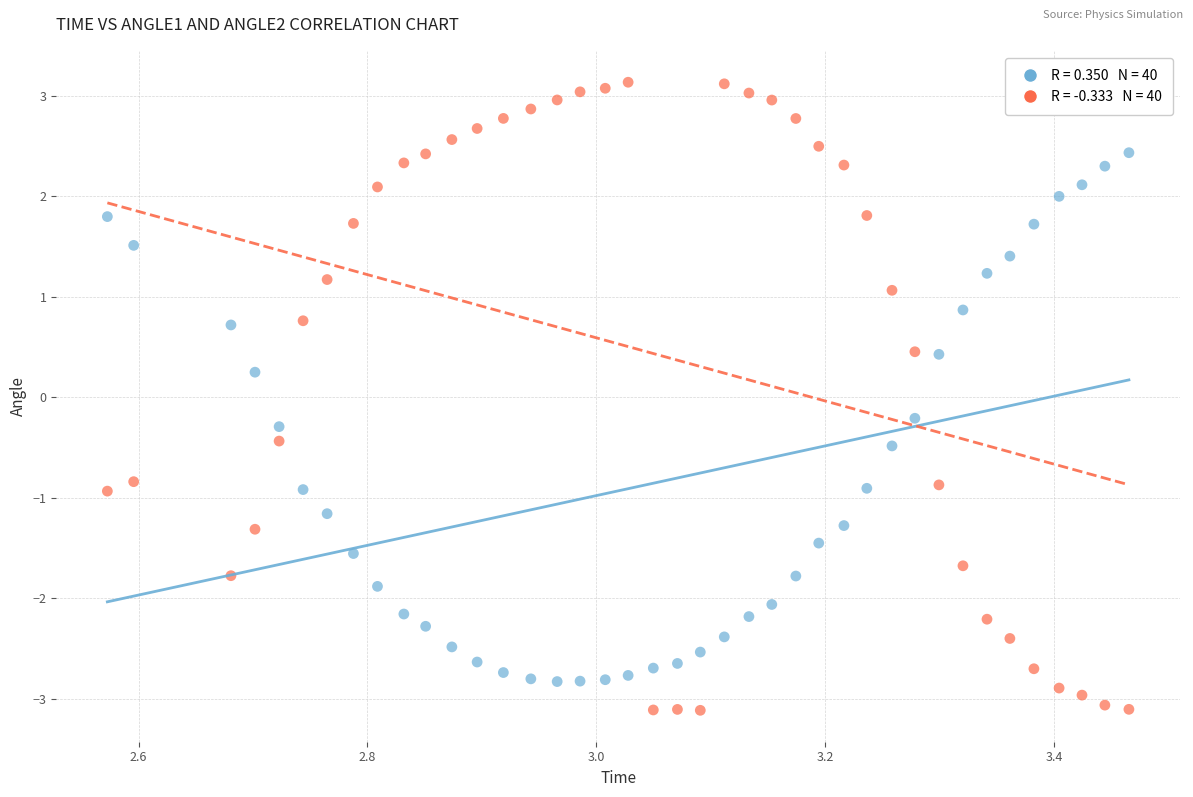

Across all data points, what is the range of Y values (max minus min)?

6.2